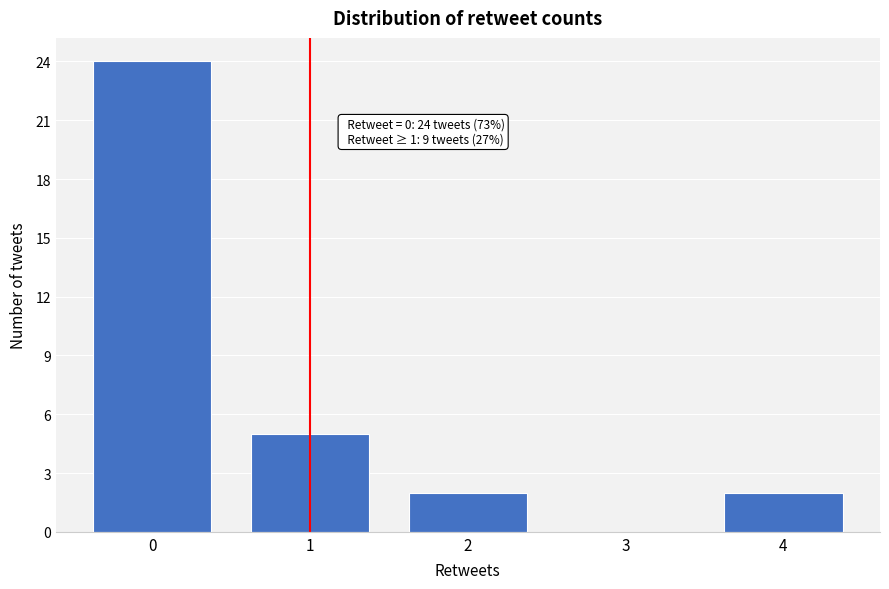

Reading left to right, list all the values displayed in this chart.

0=24	1=5	2=2	3=0	4=2